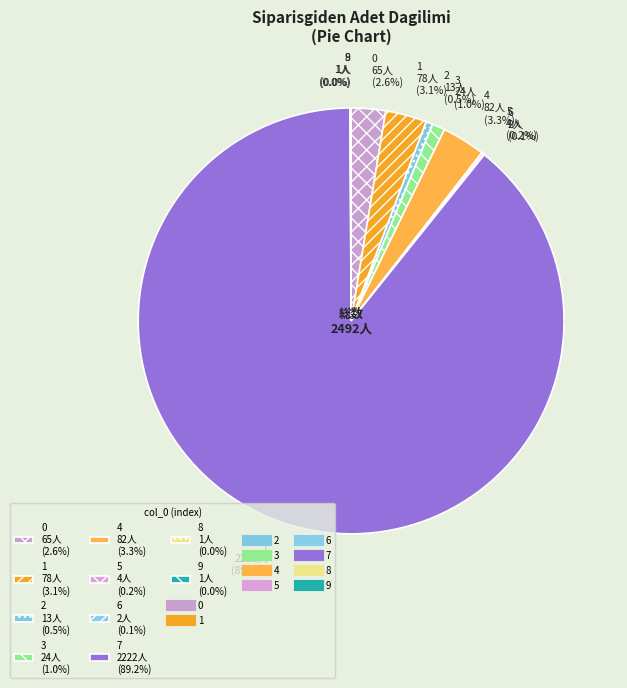

To the nearest percent, what is the average slice percentage?

10%